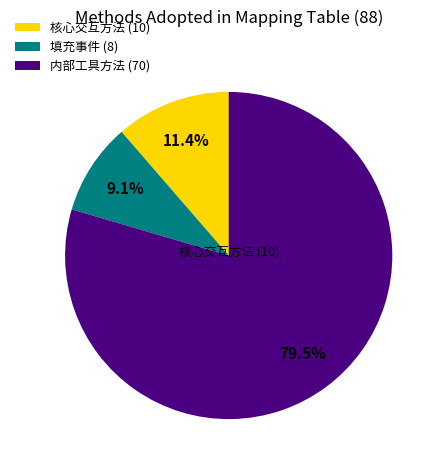

Which category has the biggest portion of the pie?

内部工具方法 (70)